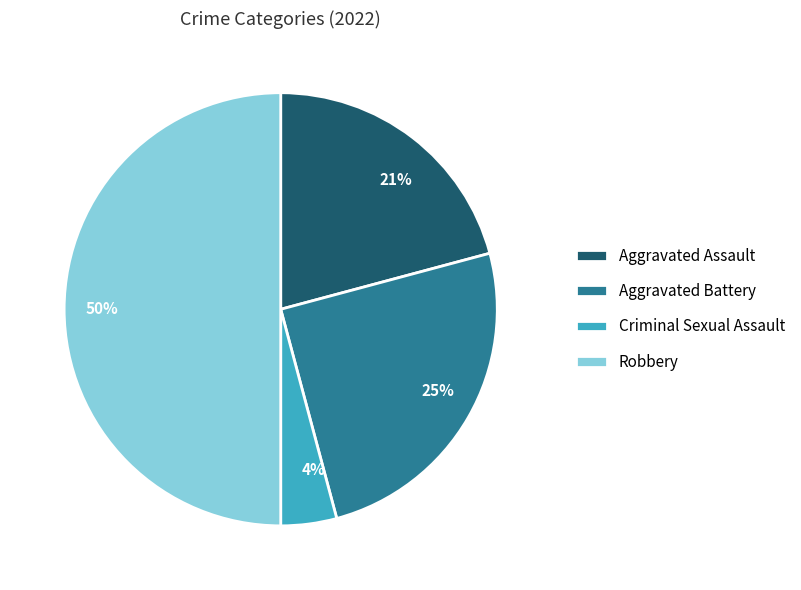

Which has a higher value, 4% or 21%?

21%